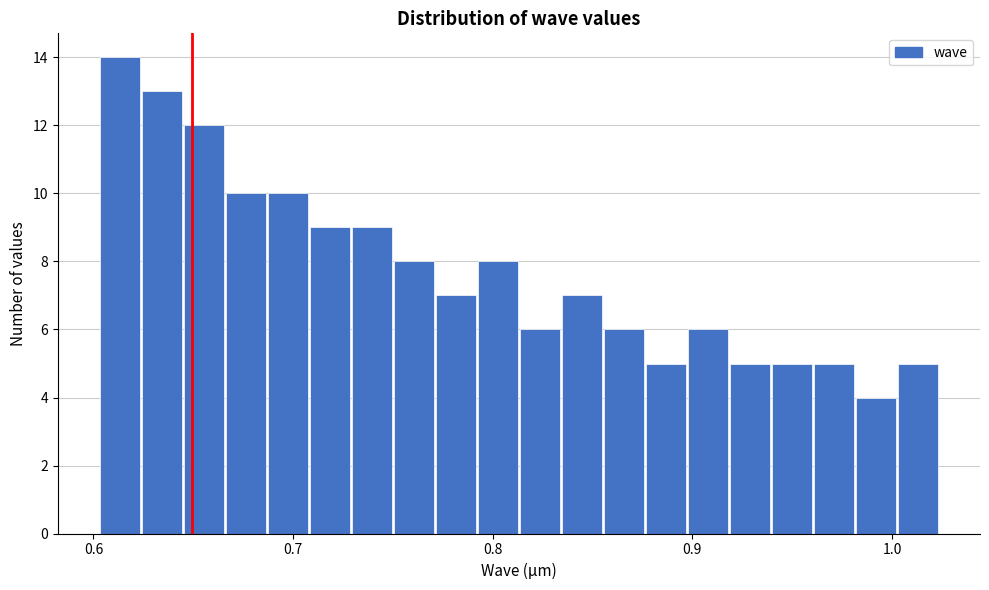

Read against the x-axis, roughly where is the centre of the tallest bar?

0.61